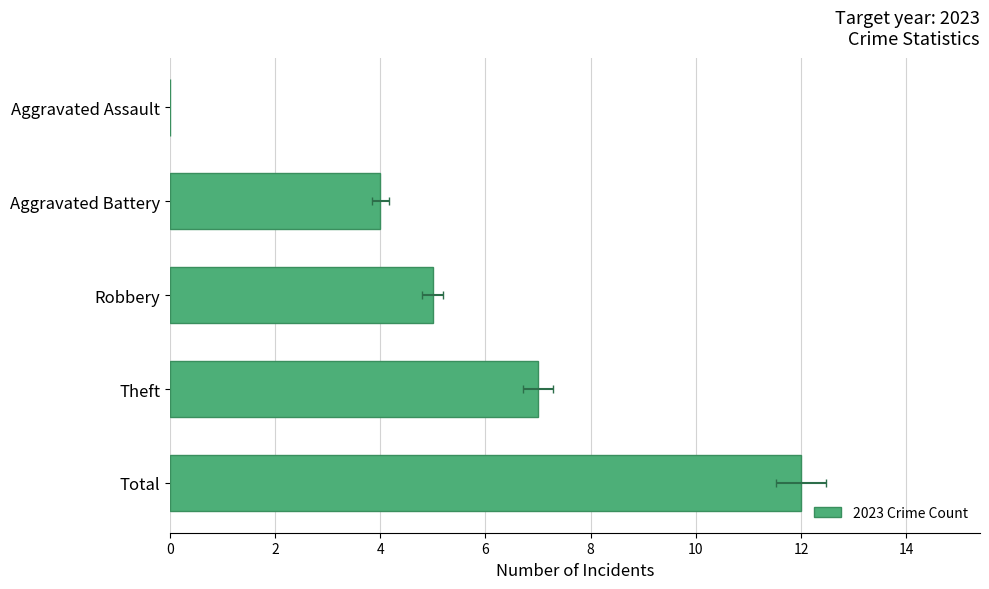

Reading left to right, what are all the values shown in this chart?

0	4	5	7	12